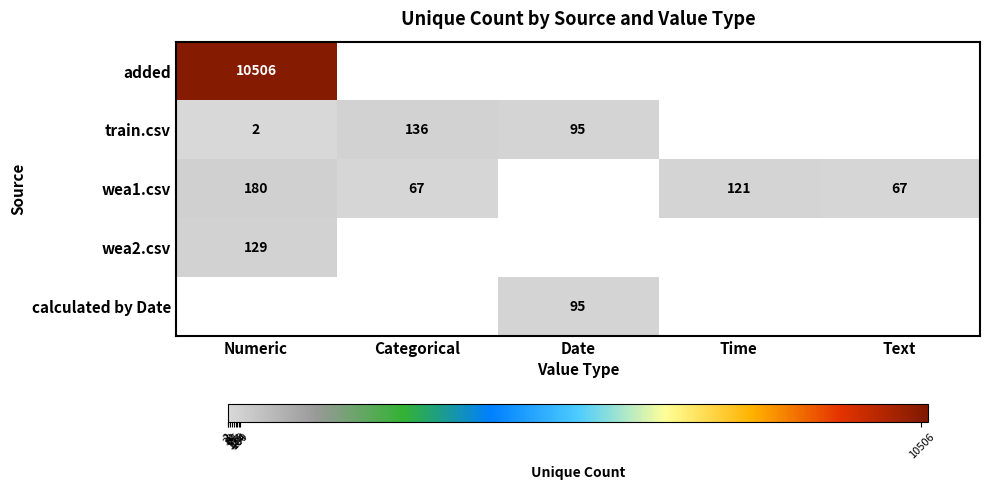

True or false: wea1.csv has a value of 67 at Text.

True